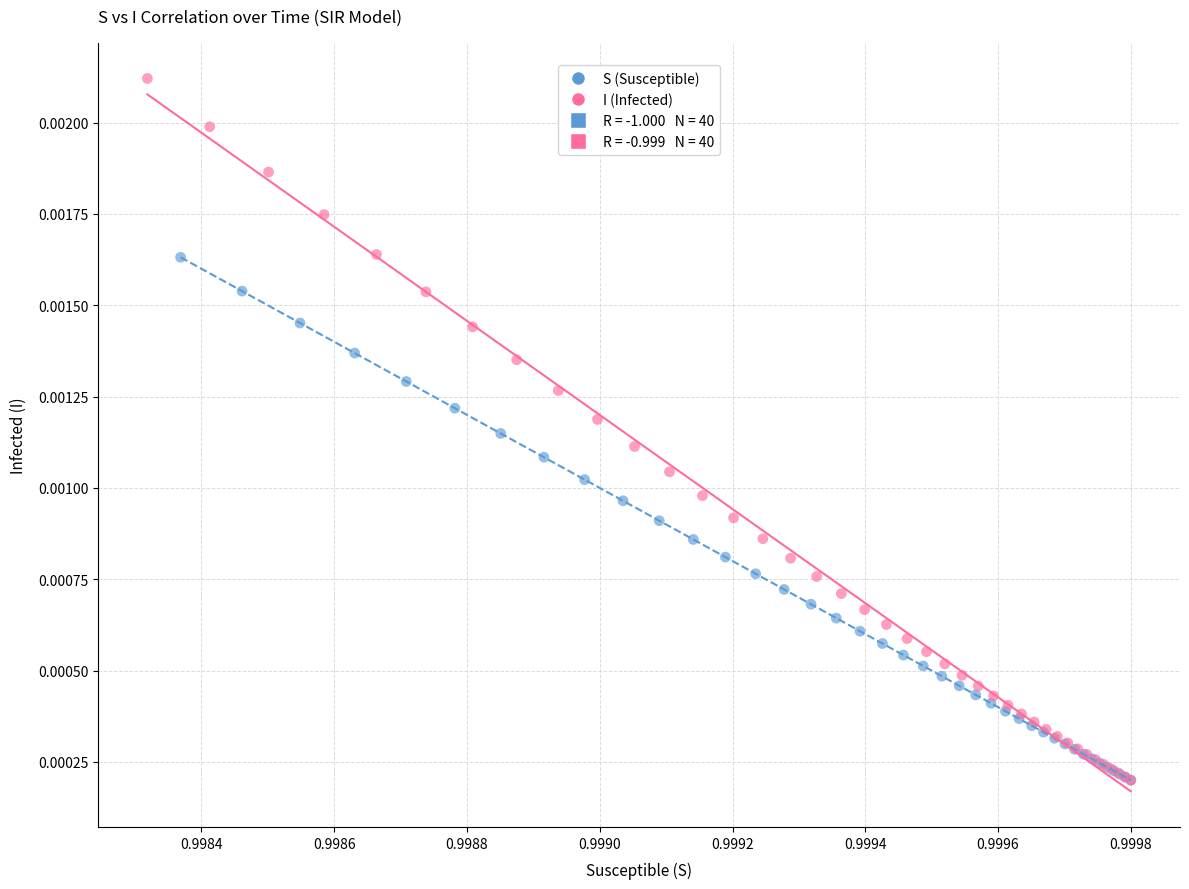

Which series has the widest spread of Y values?

I (Infected)